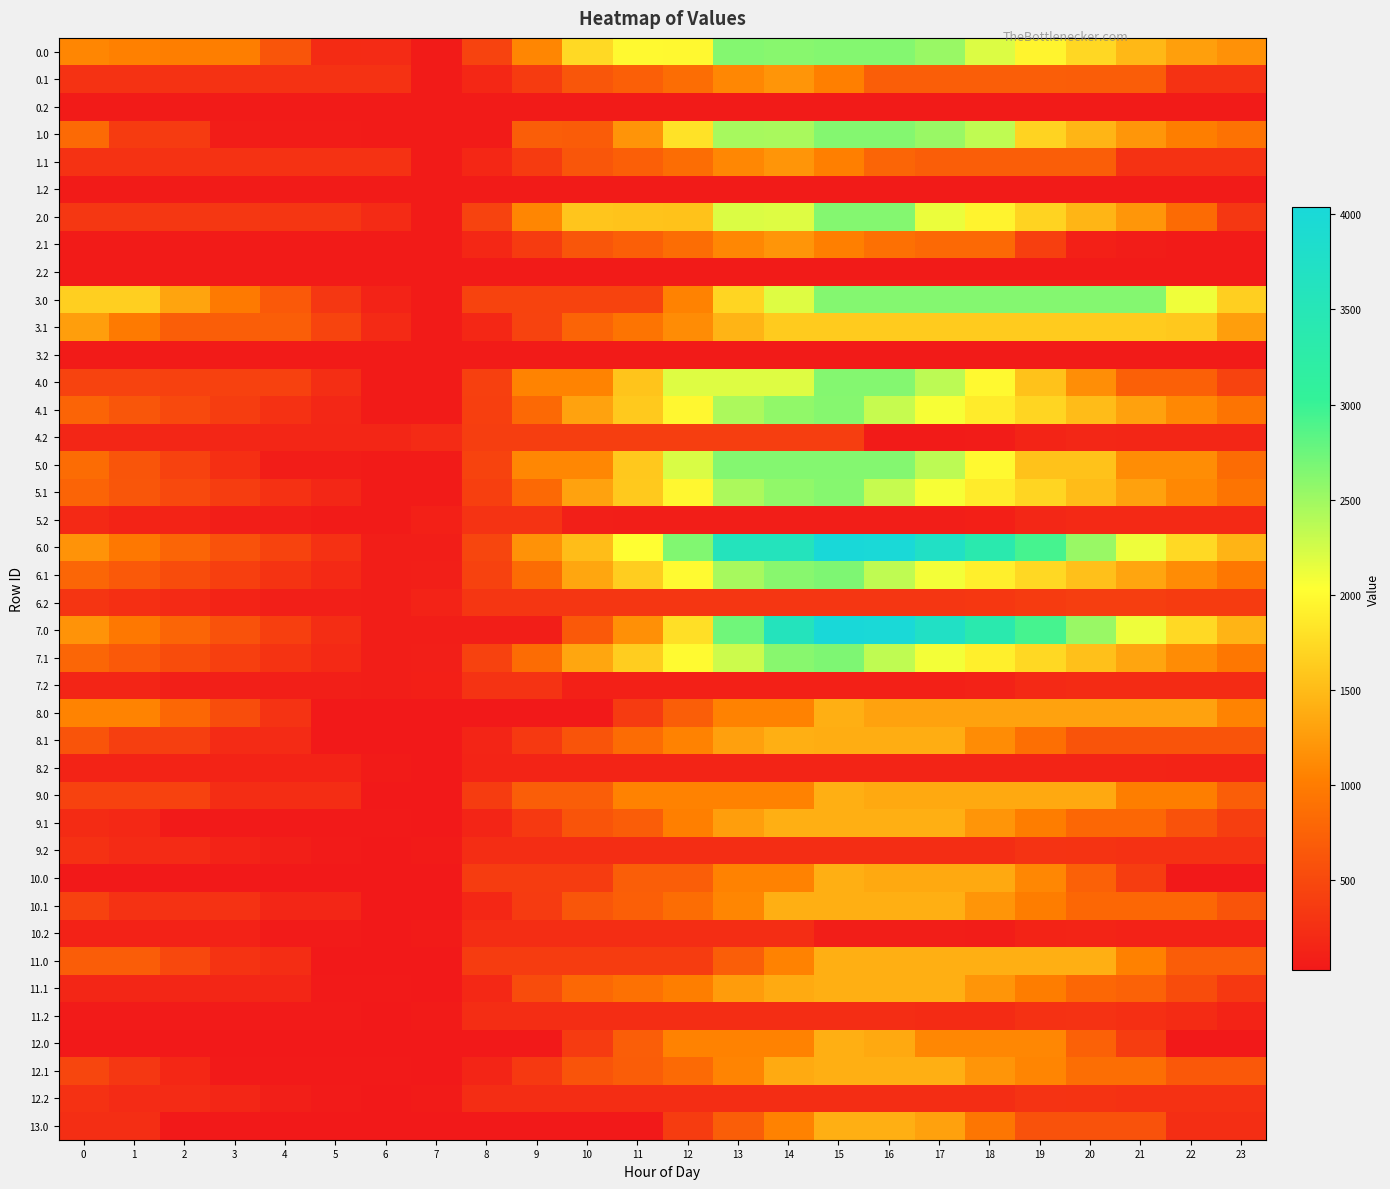

What is the total value across all series at 3?

10270.4